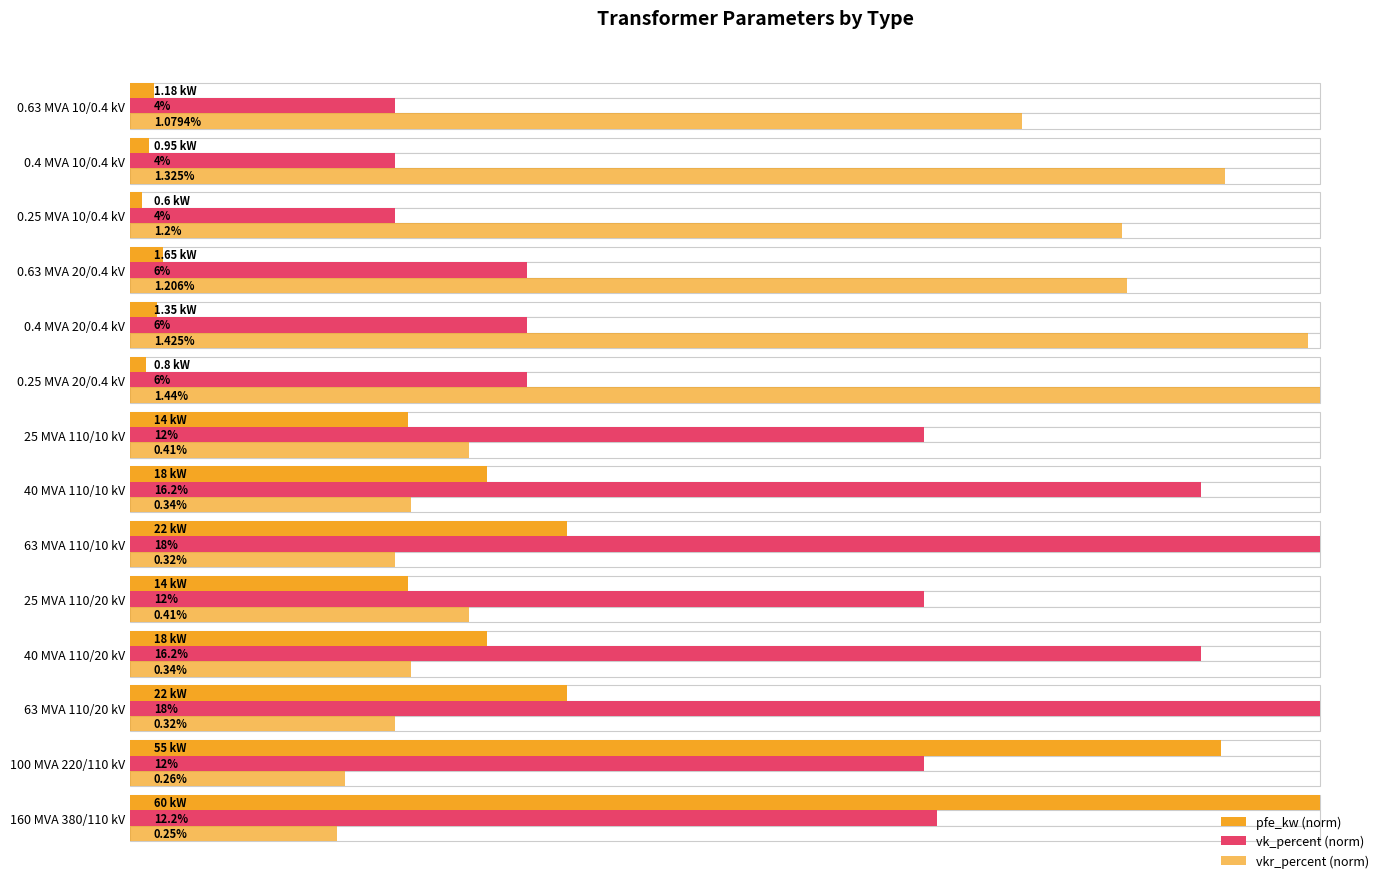

What is the difference between the maximum and minimum values in the pfe_kw (norm) series?

99.0